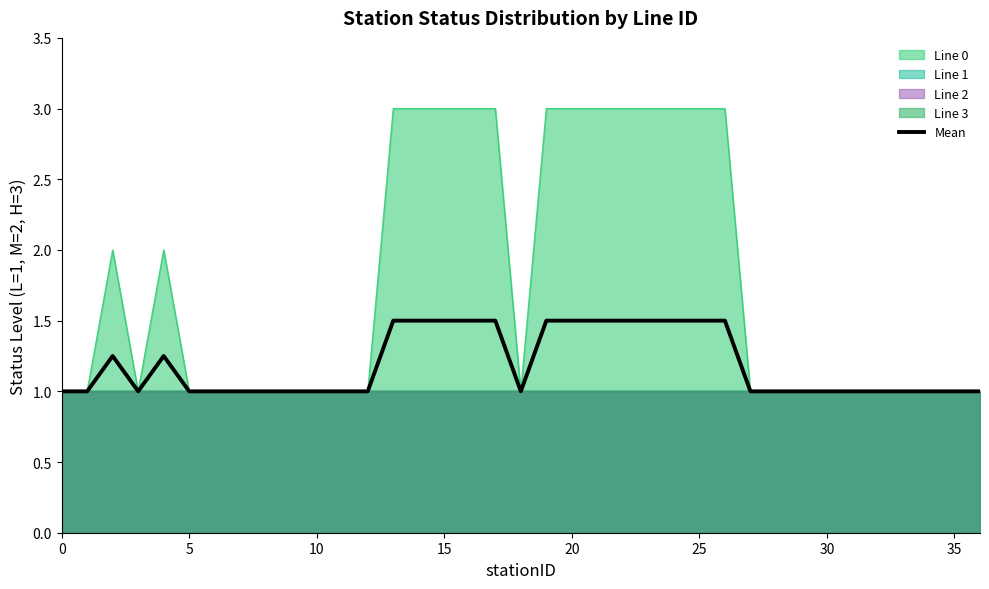

Which label corresponds to the largest value in the chart?

13